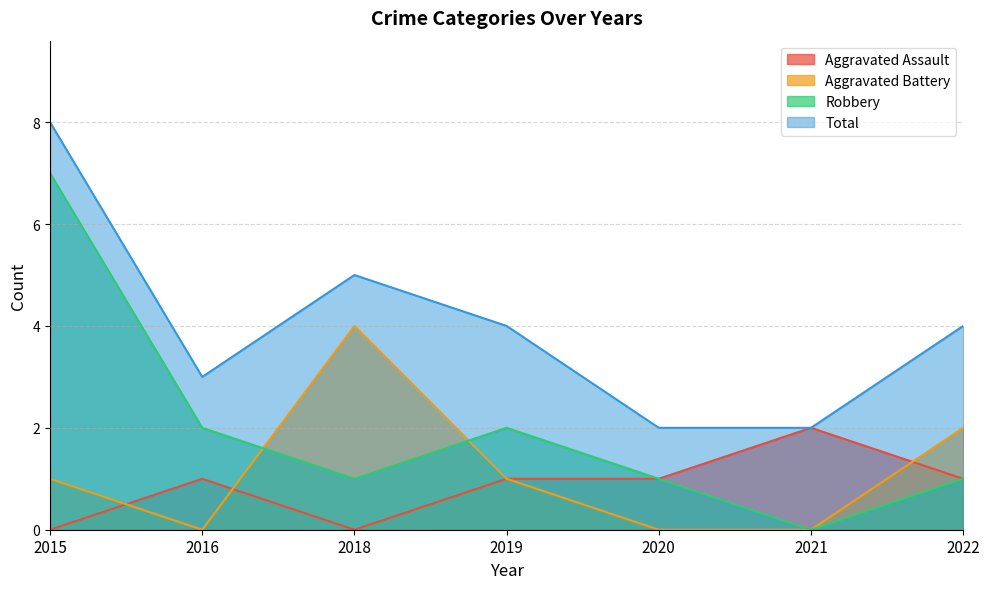

How many positive values does the Aggravated Battery series have?

4